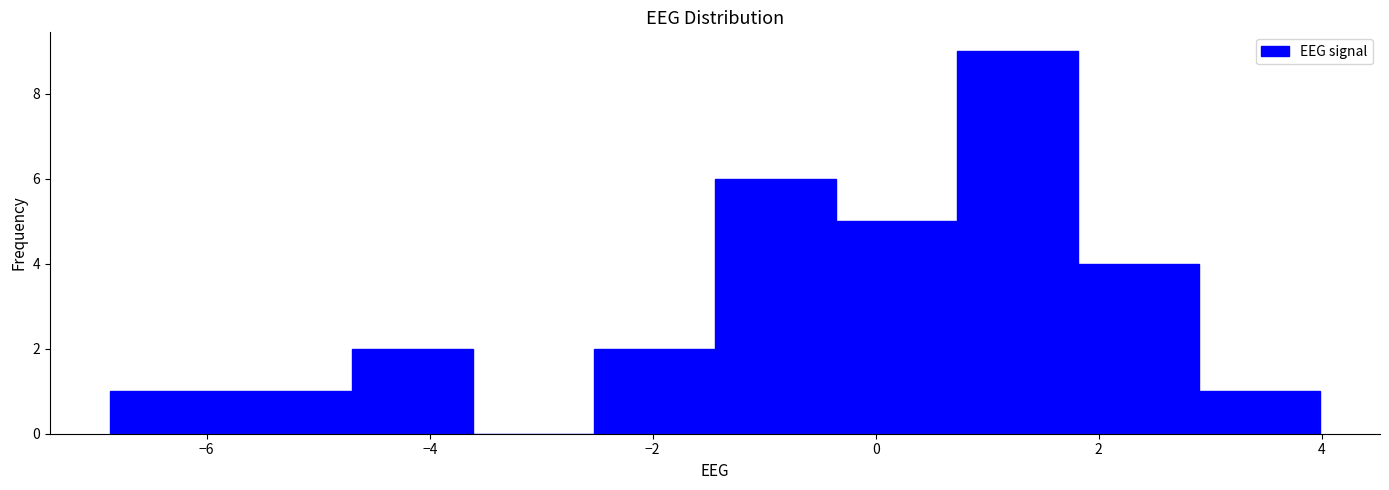

What is the height of the bar covering 2.8 to 4.0 on the x-axis? Neither the bar edges nor the heights are printed on the chart, so give them approximately, as read against the axes.

1